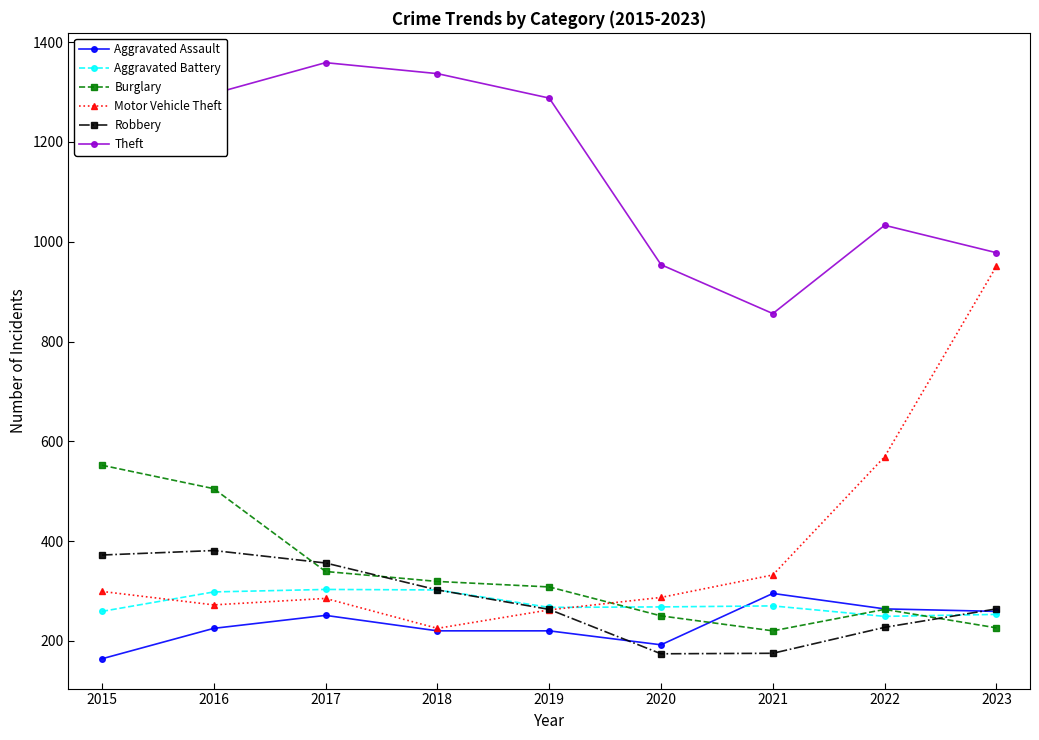

What is the sum of the Motor Vehicle Theft values at 2015 and 2017?

584